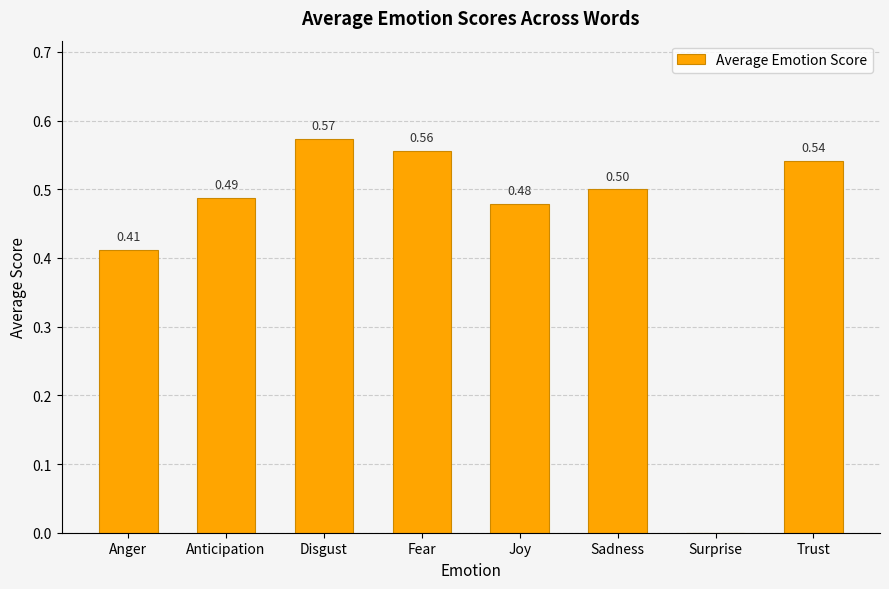

At which label is the value closest to 0?

Surprise